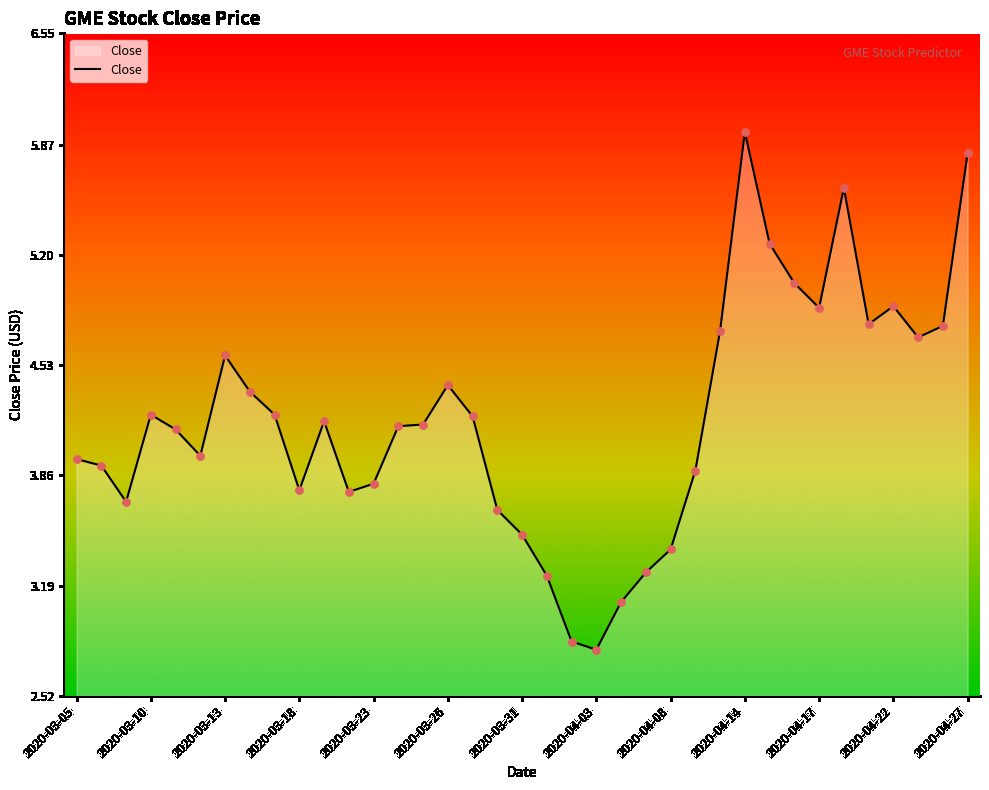

What is the minimum value shown in the chart?

2.8